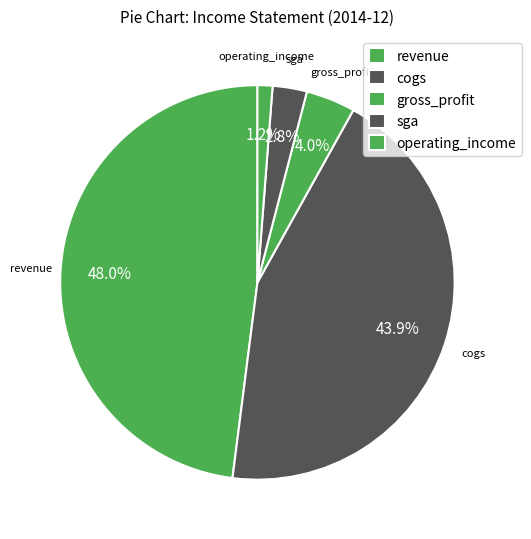

To the nearest percent, what is the difference between the sga and operating_income slice percentages?

2%